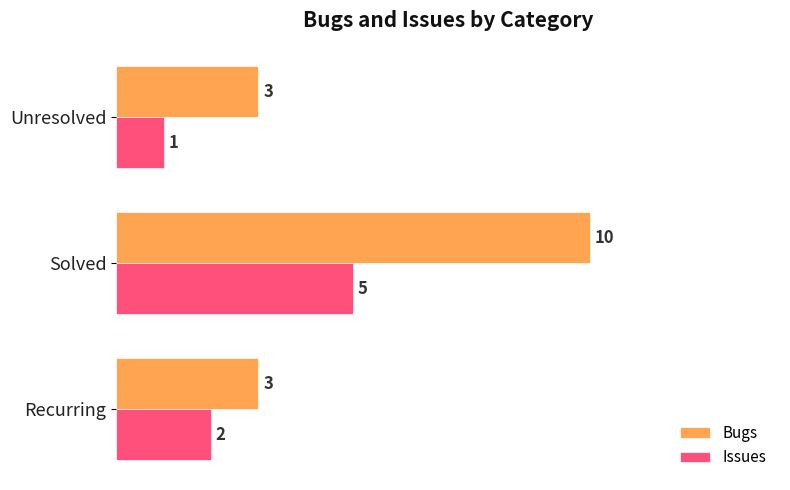

Rank the categories by Issues value from highest to lowest.

Solved, Recurring, Unresolved